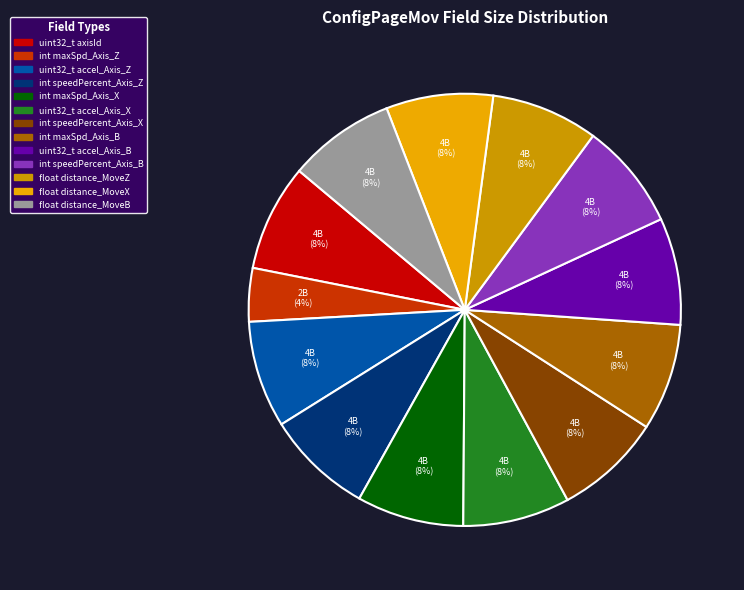

What percentage is the uint32_t accel_Axis_B slice, to the nearest percent?

8%